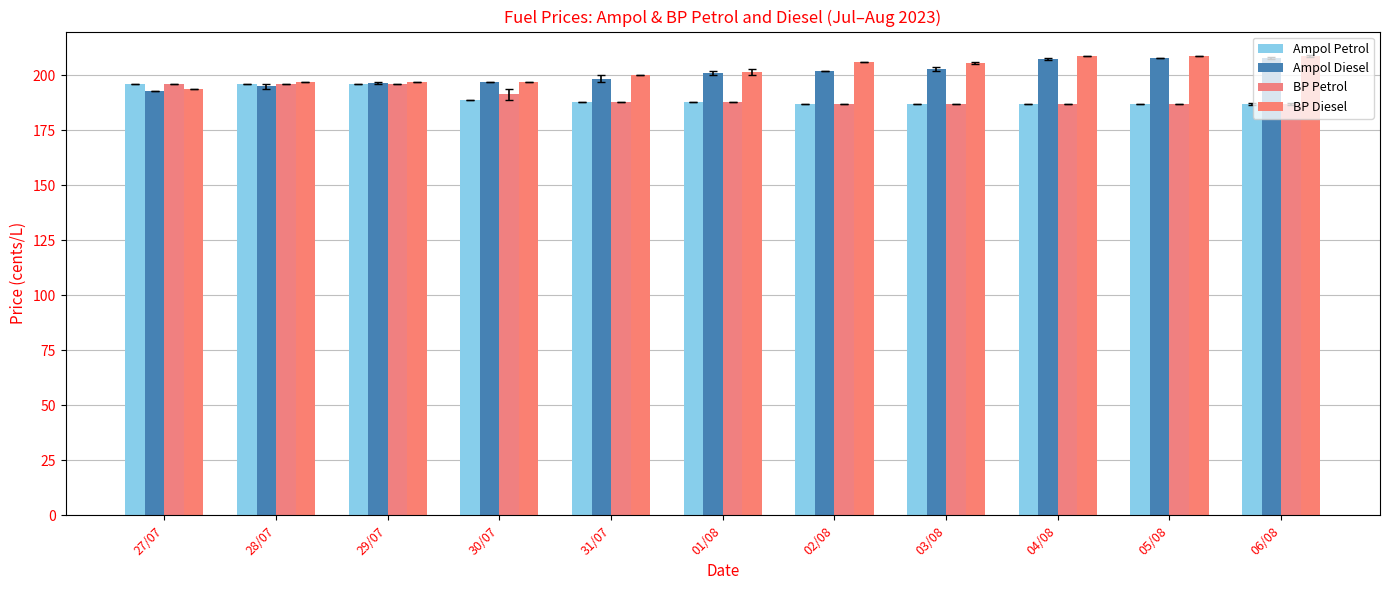

What value does the BP Petrol series have at 27/07?

195.9